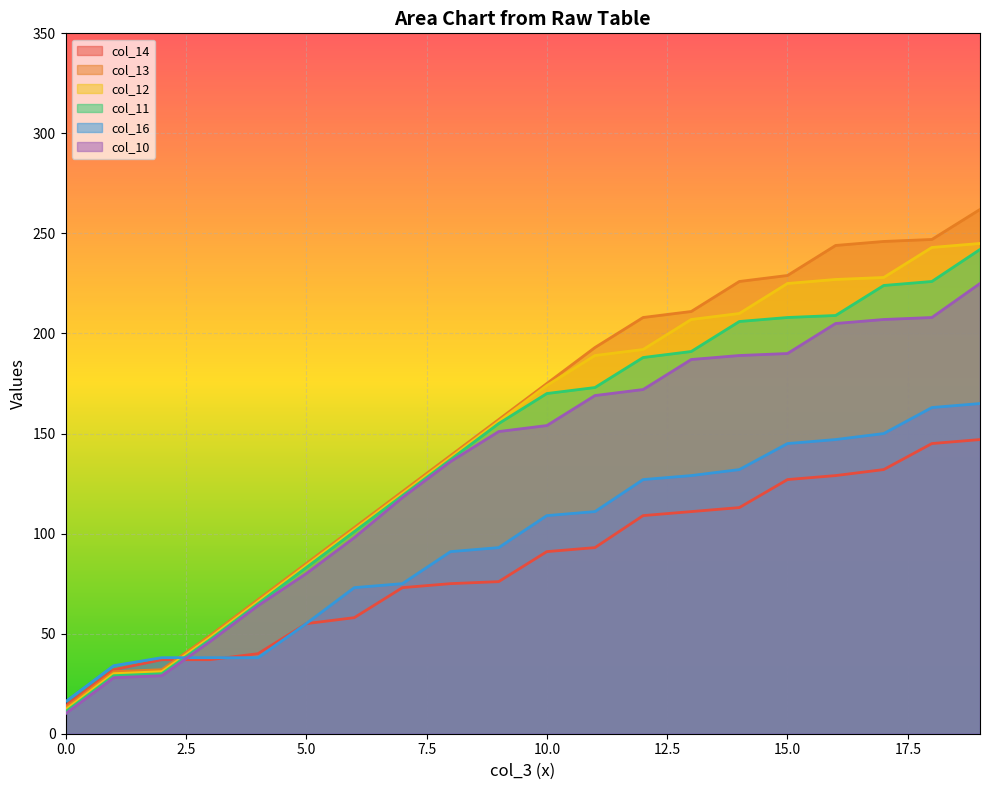

At how many categories does at least one series exceed 140?

11